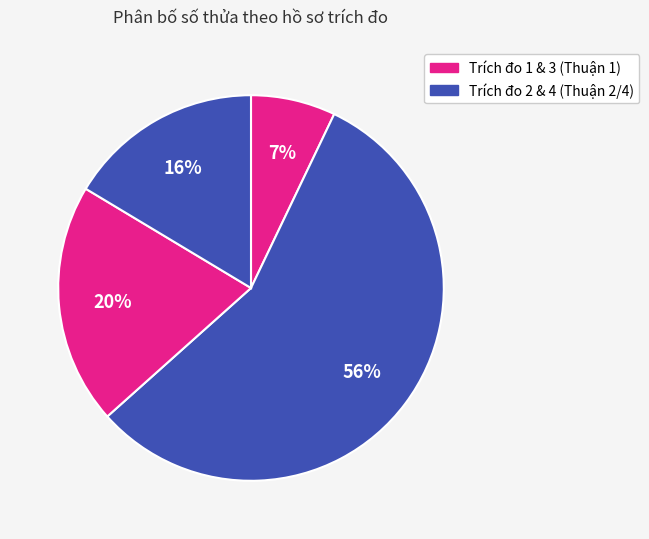

Count the number of slices in the pie.

4